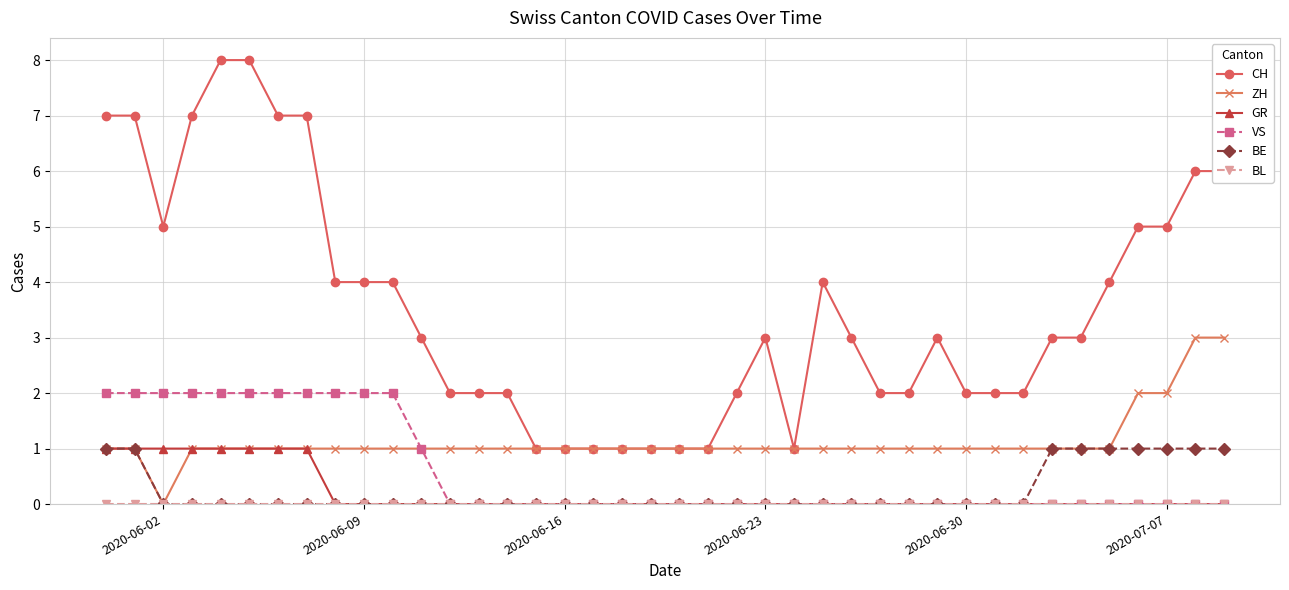

What is the maximum value shown in the chart?

8